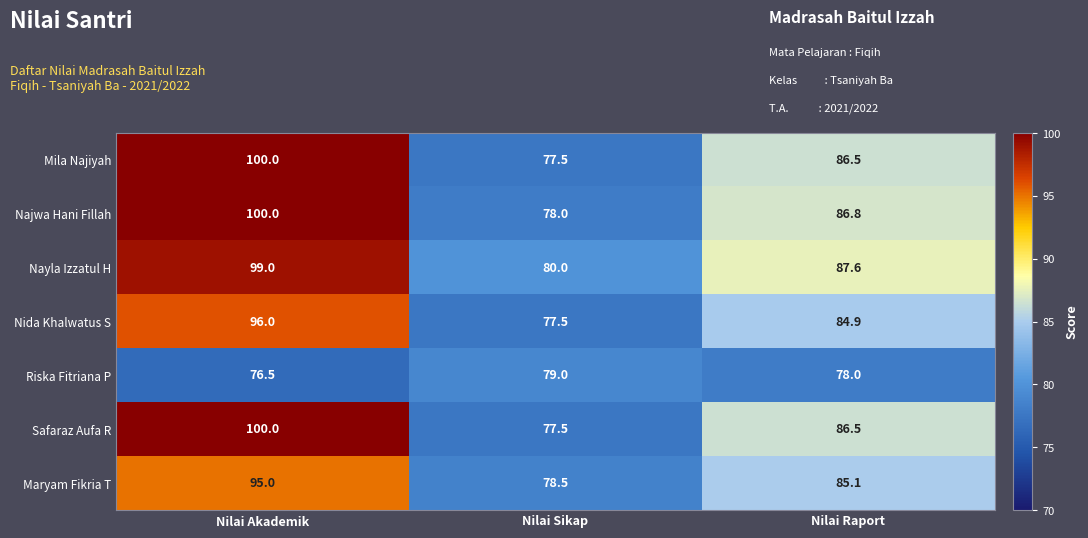

What is the maximum value shown in the chart?

100.0